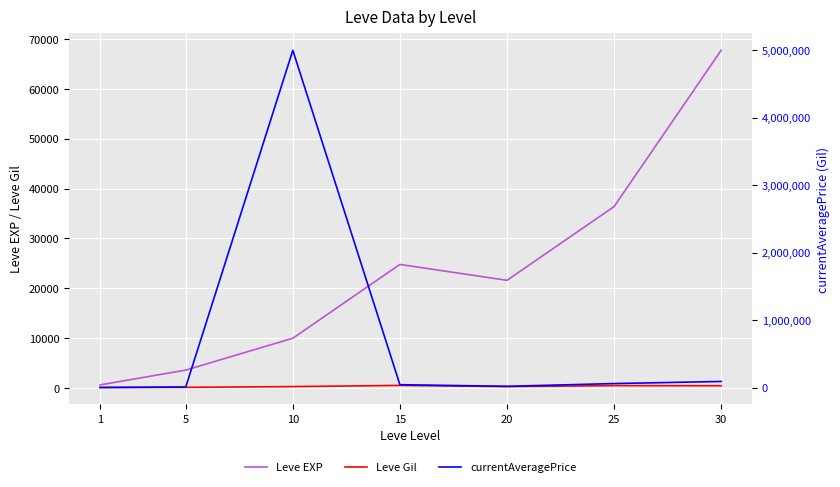

True or false: Leve Gil and Leve EXP cross at least once.

False